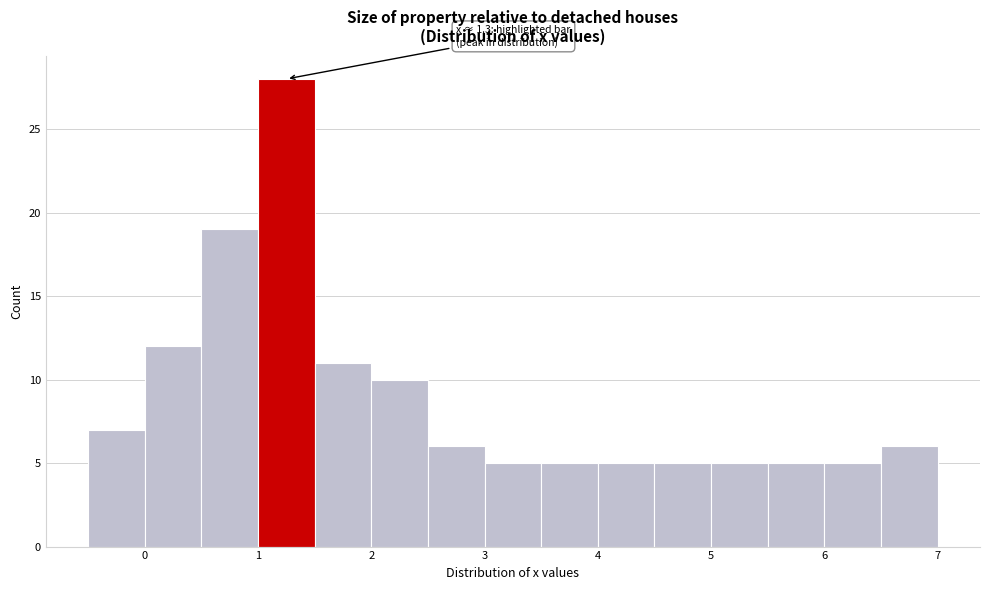

Which range on the x-axis has the tallest bar?

1.0 to 1.5